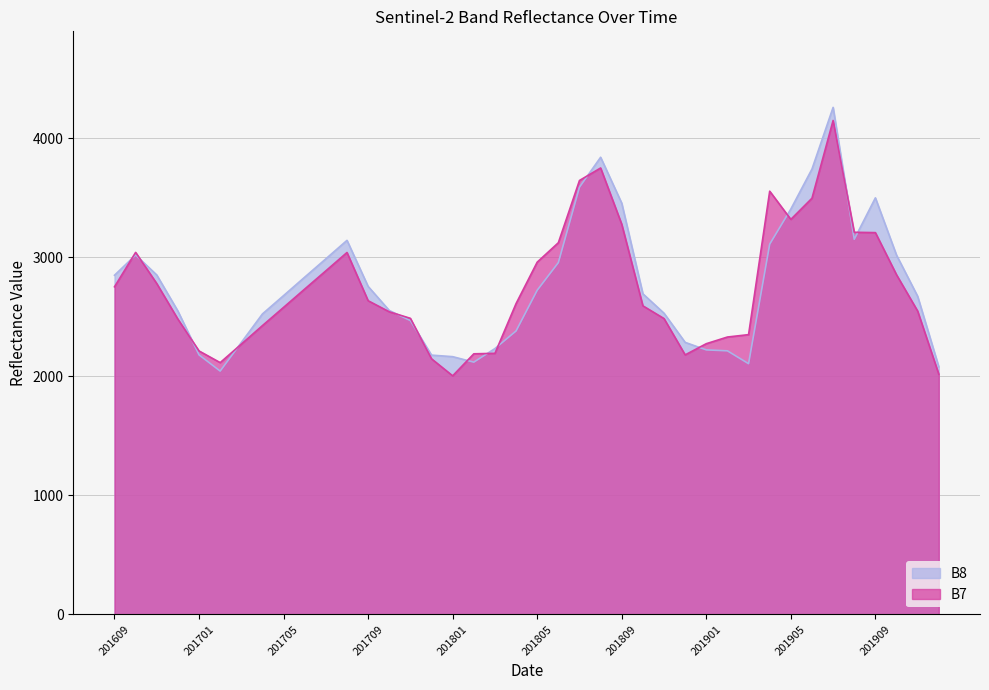

True or false: B8 and B7 intersect in this chart.

True